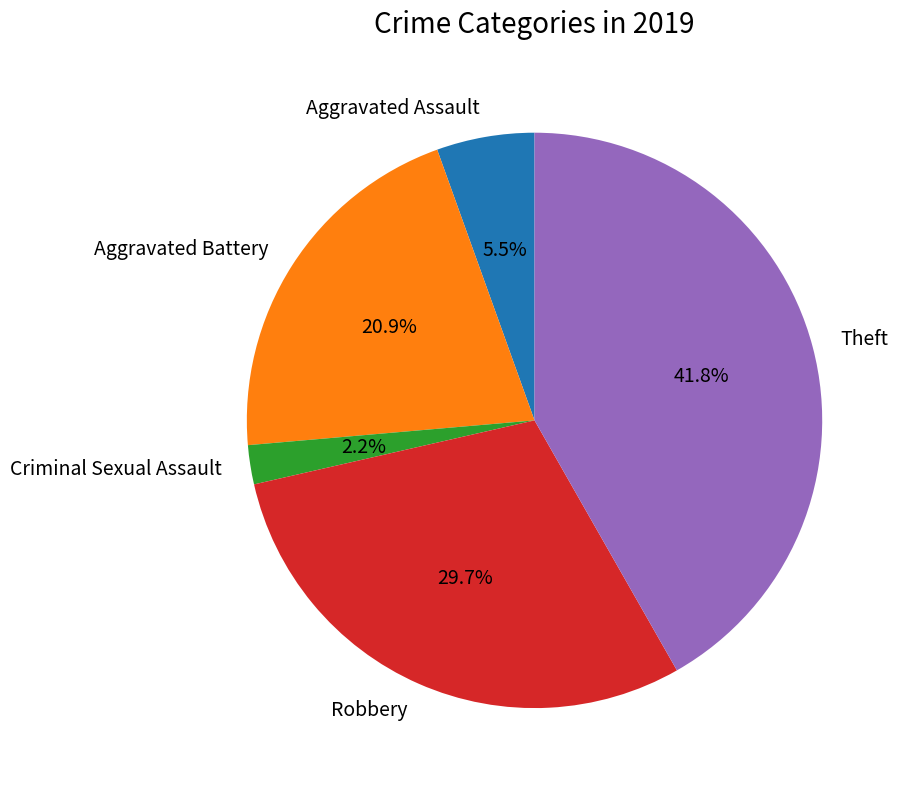

To the nearest percent, what is the difference between the Robbery and Aggravated Assault slice percentages?

24%